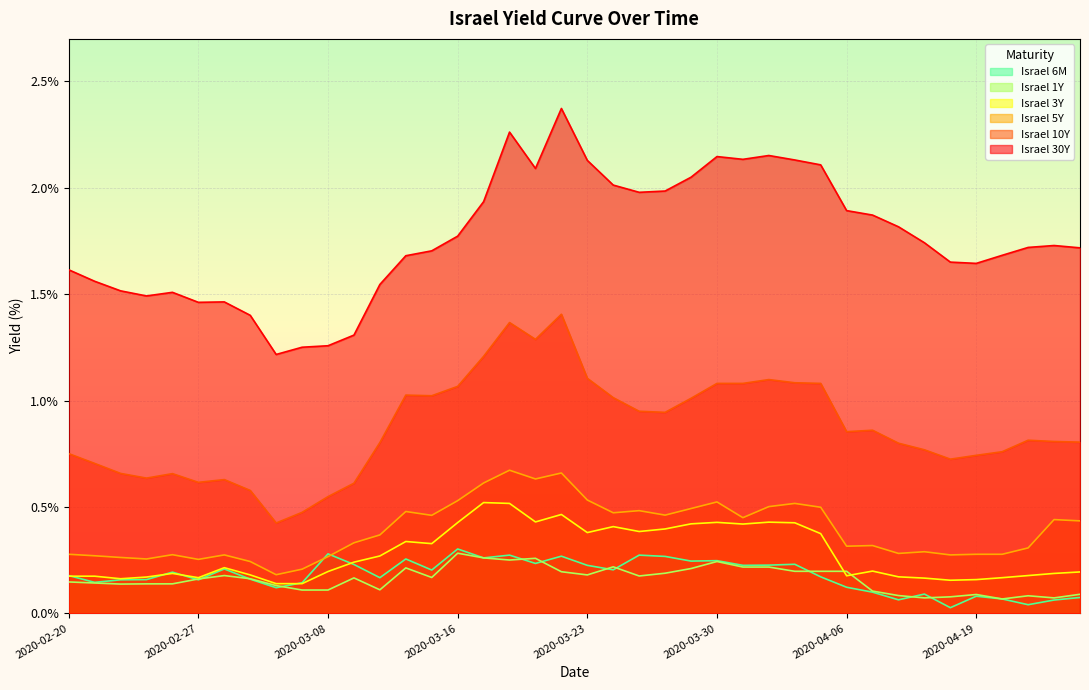

How many lines are shown in the chart?

6